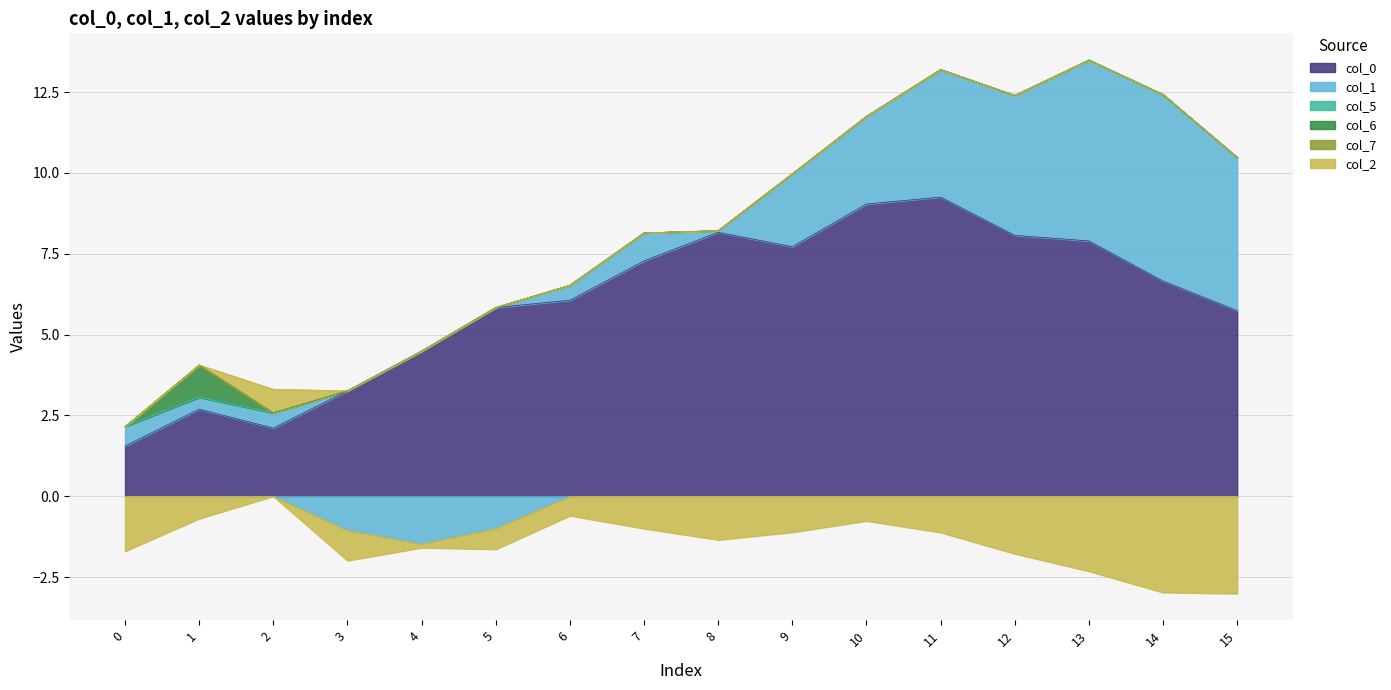

How many interior local peaks does the col_2 series have?

4